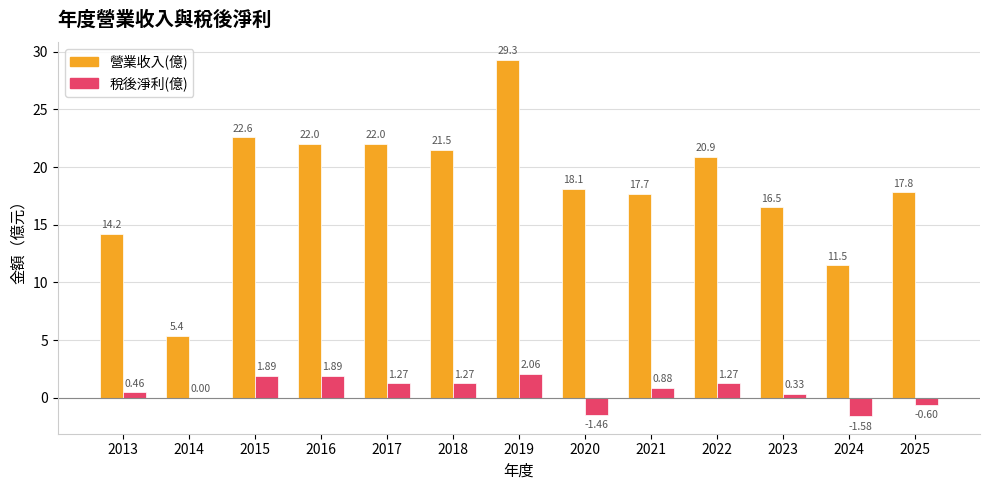

Which series has the largest total across all categories?

營業收入(億)